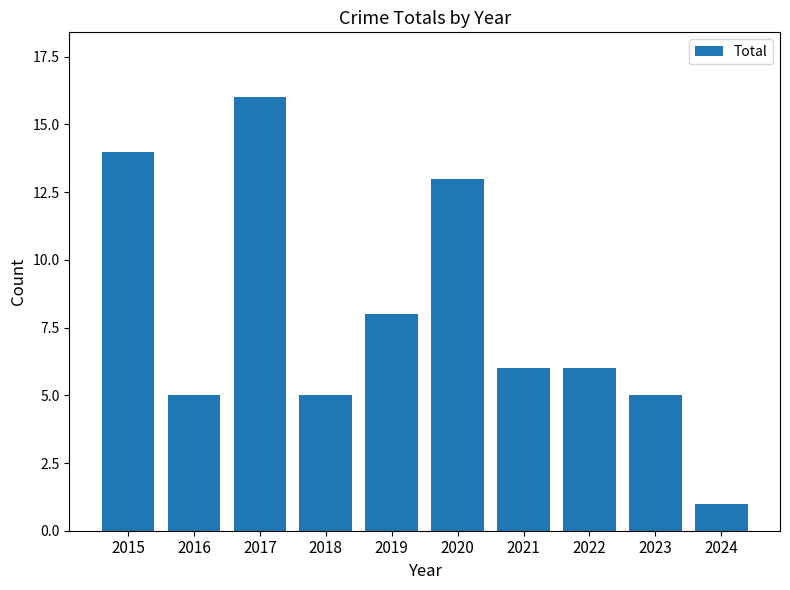

What is the value of the 3rd bar from the left?

16